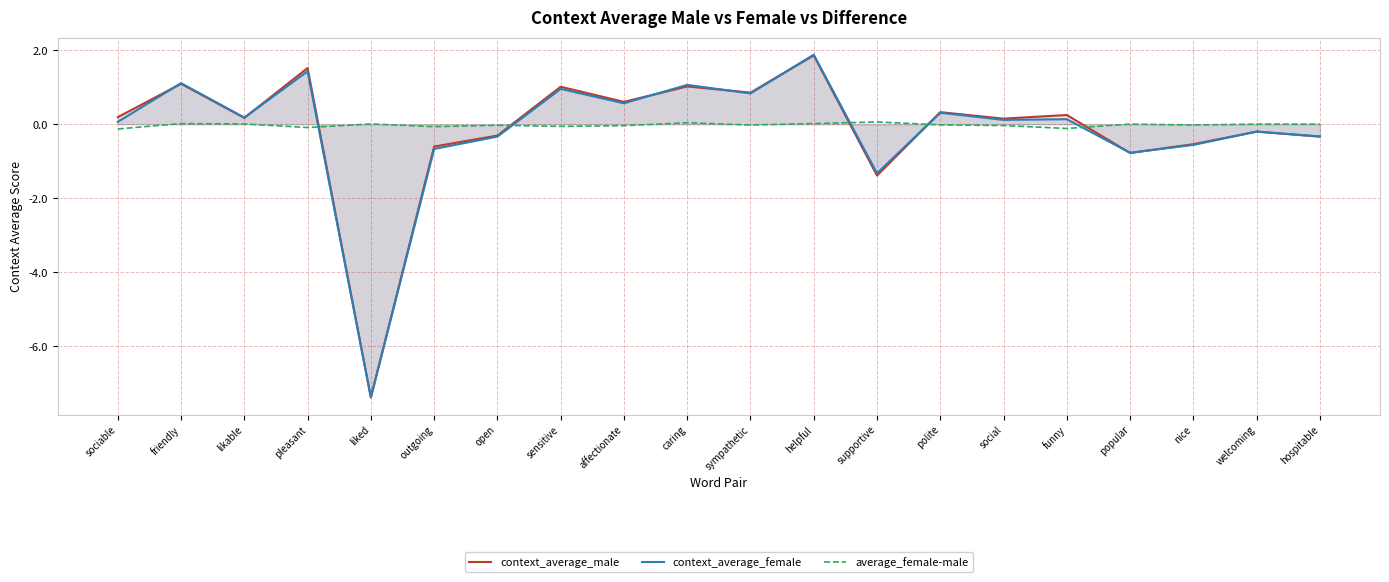

Which has a higher value, sympathetic or affectionate?

sympathetic